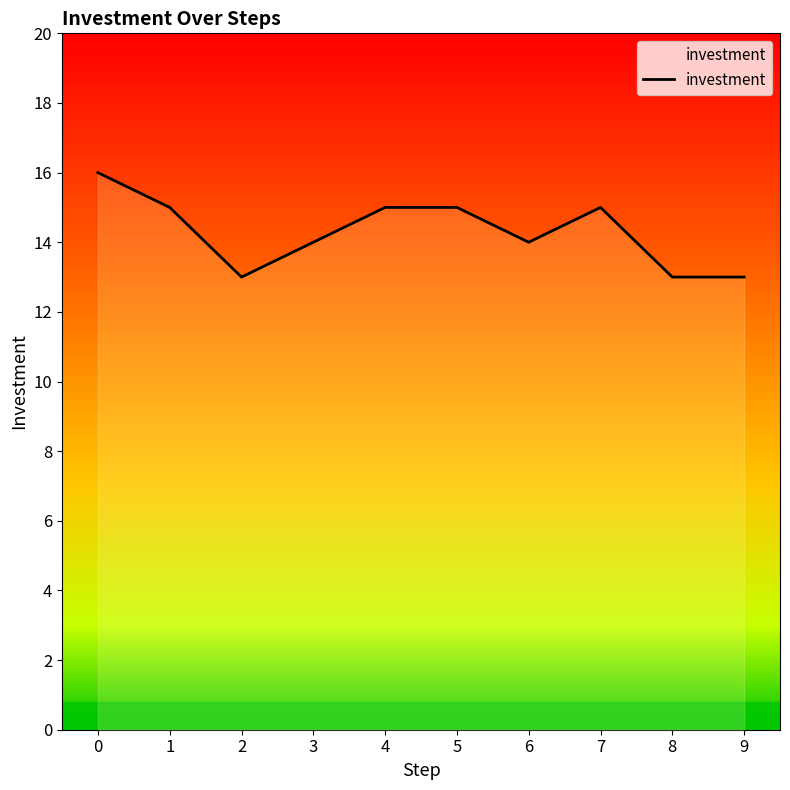

Between 5 and 6, which is larger?

5